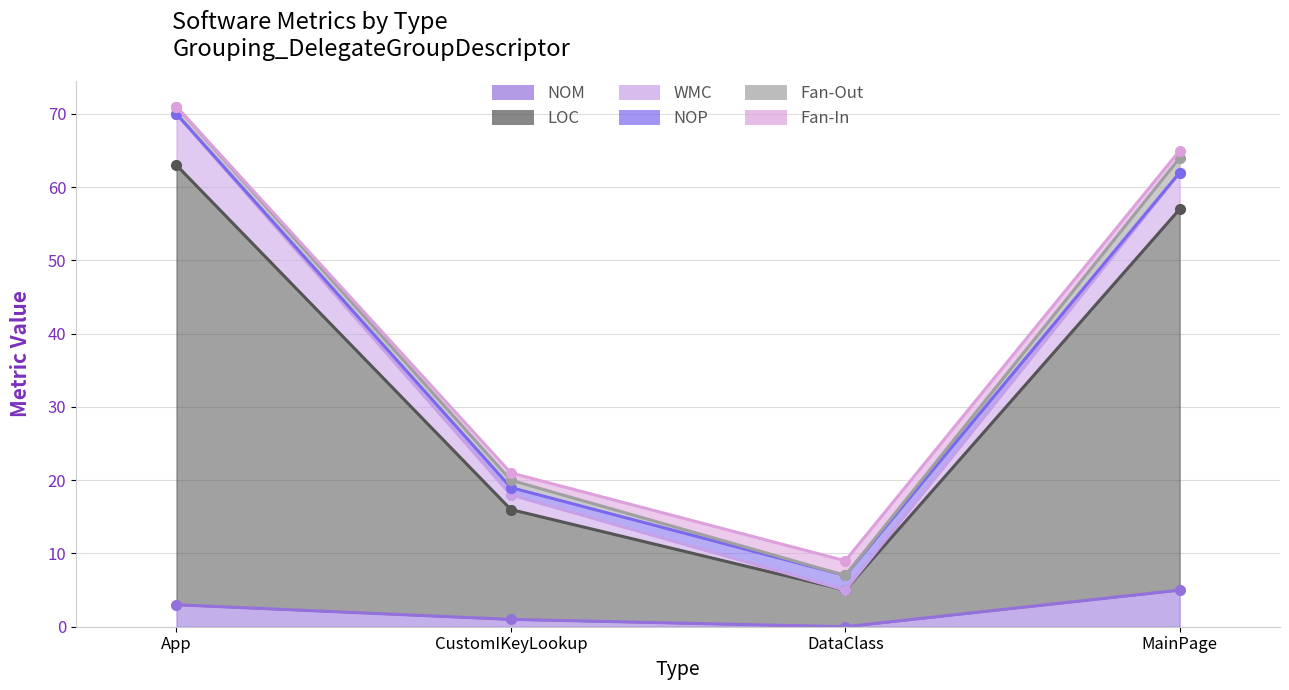

In NOM, how many points are lower than both neighbors (excluding endpoints)?

1